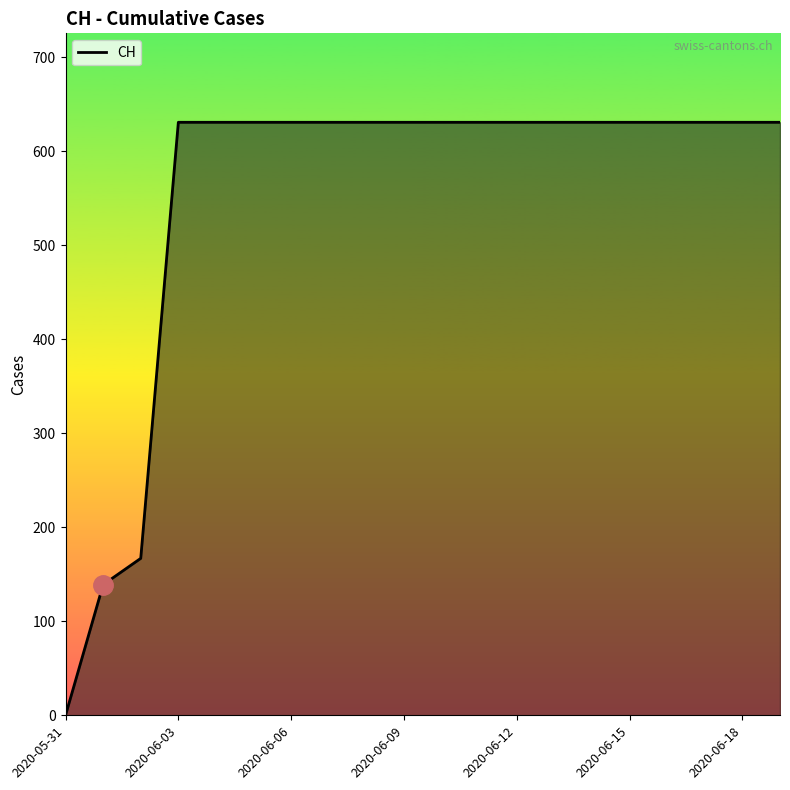

What is the maximum value shown in the chart?

631